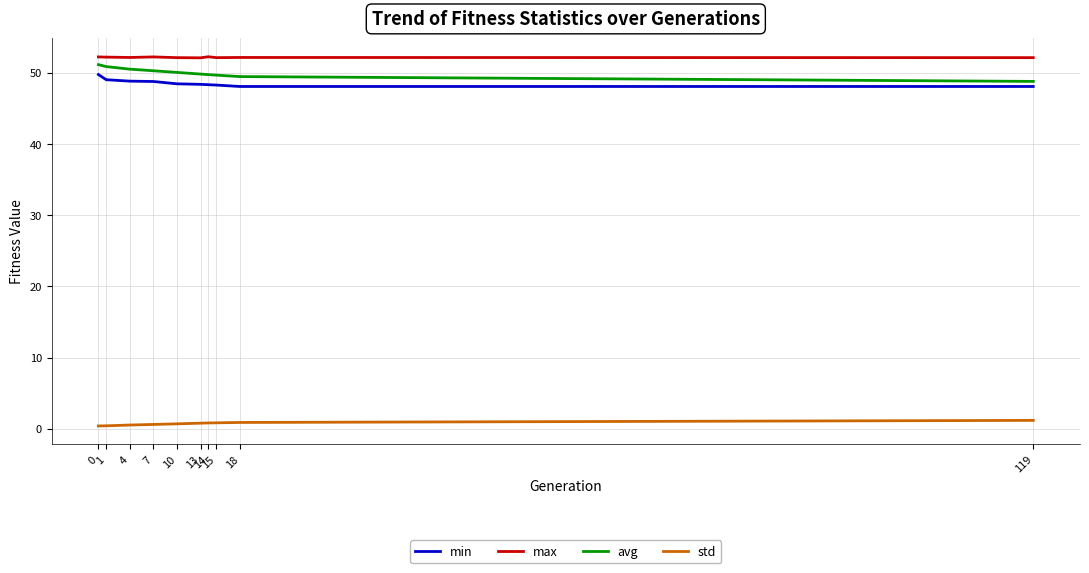

Which series has the widest spread of values?

avg